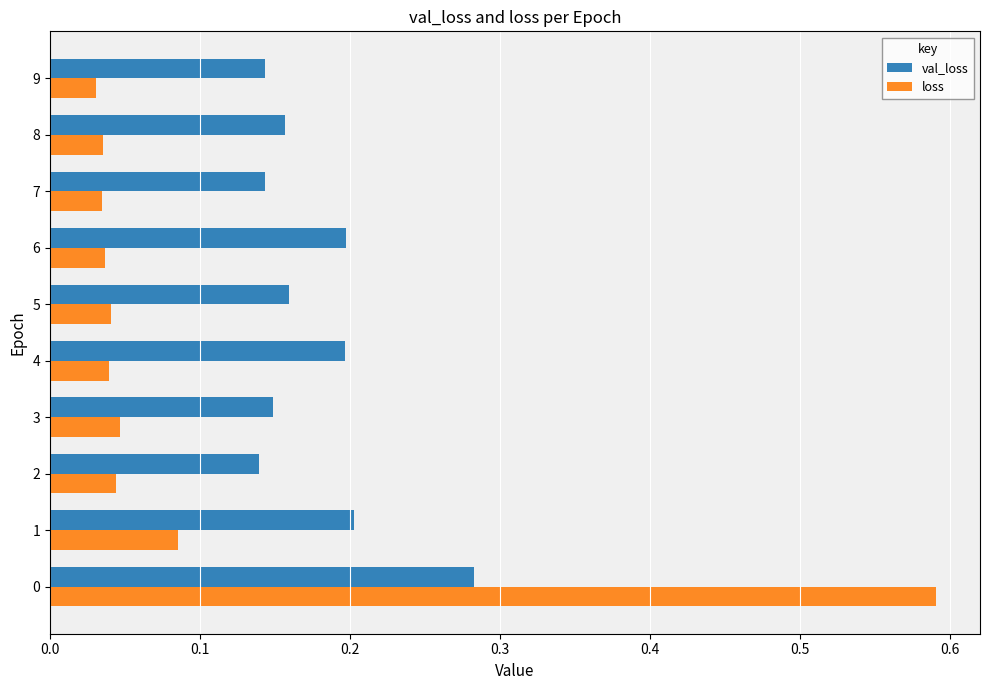

Which series has the largest total across all categories?

val_loss